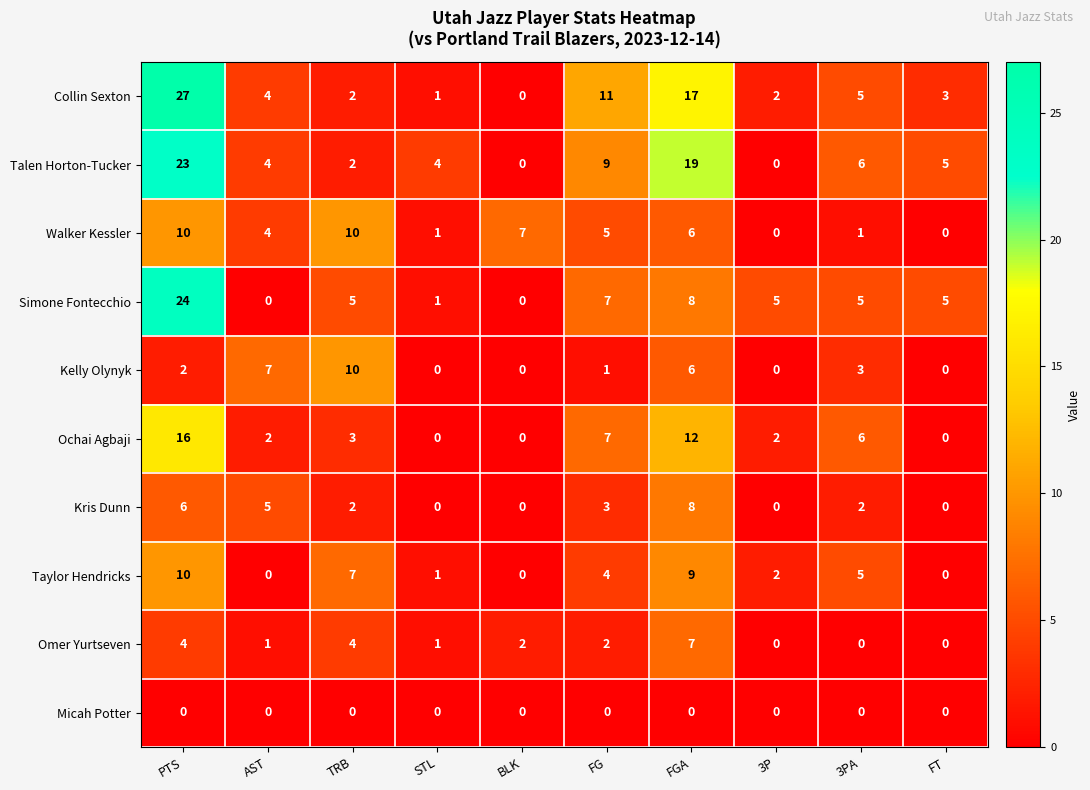

How many data points does each series have?

10